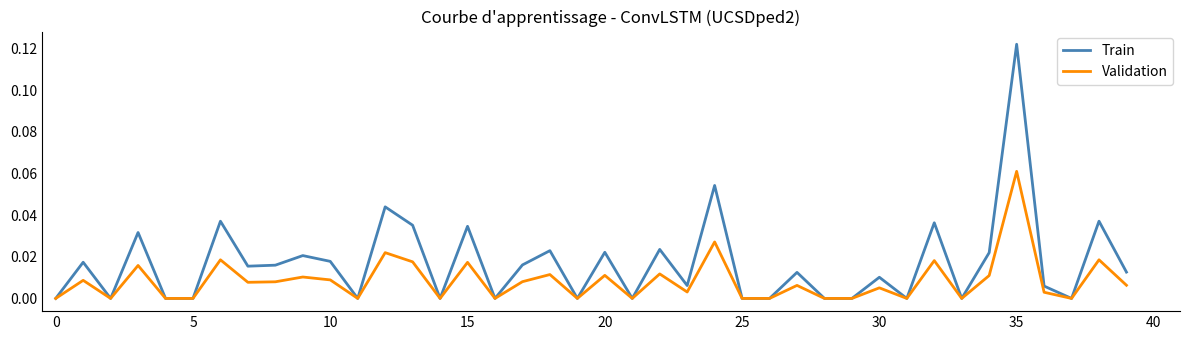

How many interior local peaks does the Train series have?

15